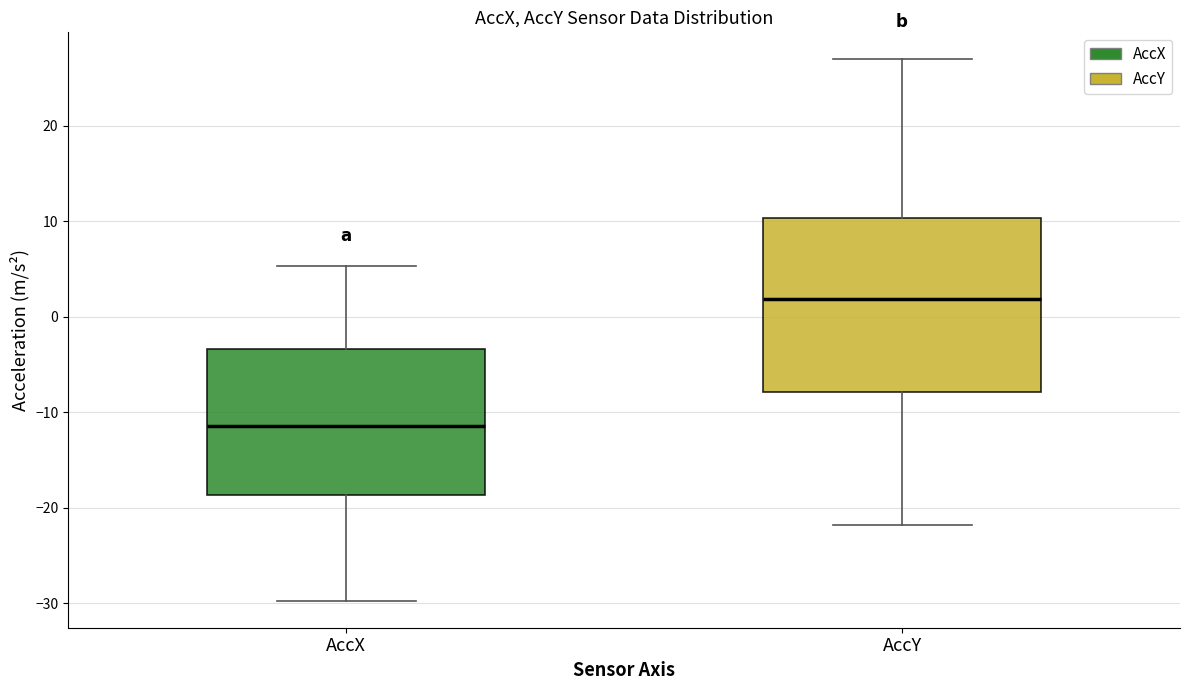

Reading left to right, transcribe this box plot: for each box, give where its median line is, the range the box spans, and where its two whiskers end, as read against the y-axis. The values are not printed on the chart, so give them approximately, as read against the axis.

AccX: median -11, box -19 to -3, whiskers -30 to 5
AccY: median 2, box -8 to 10, whiskers -22 to 27